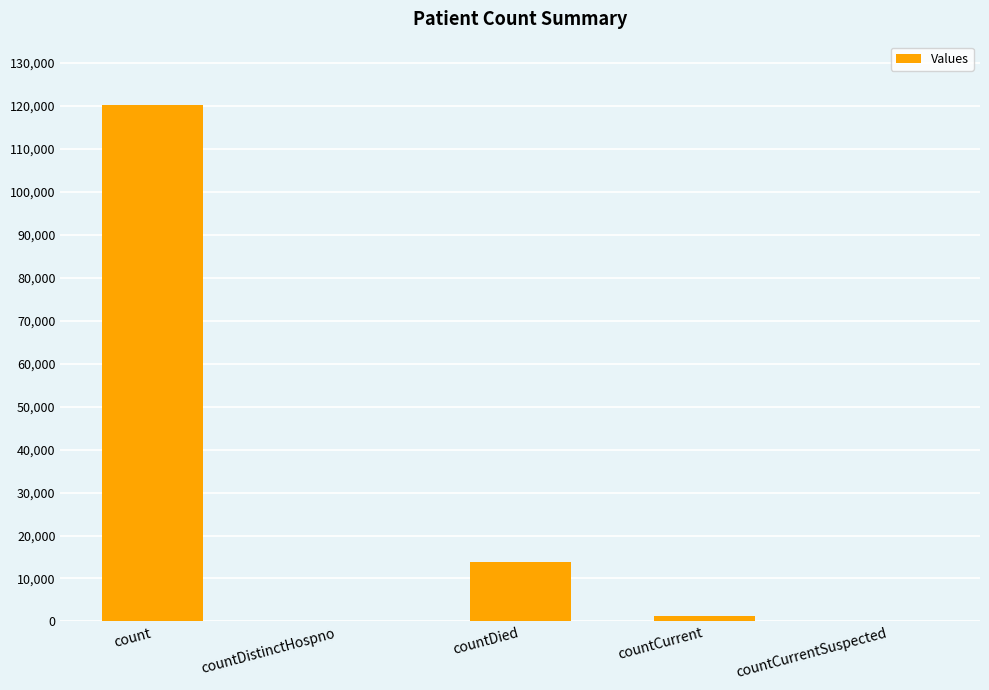

What is the maximum value shown in the chart?

120250